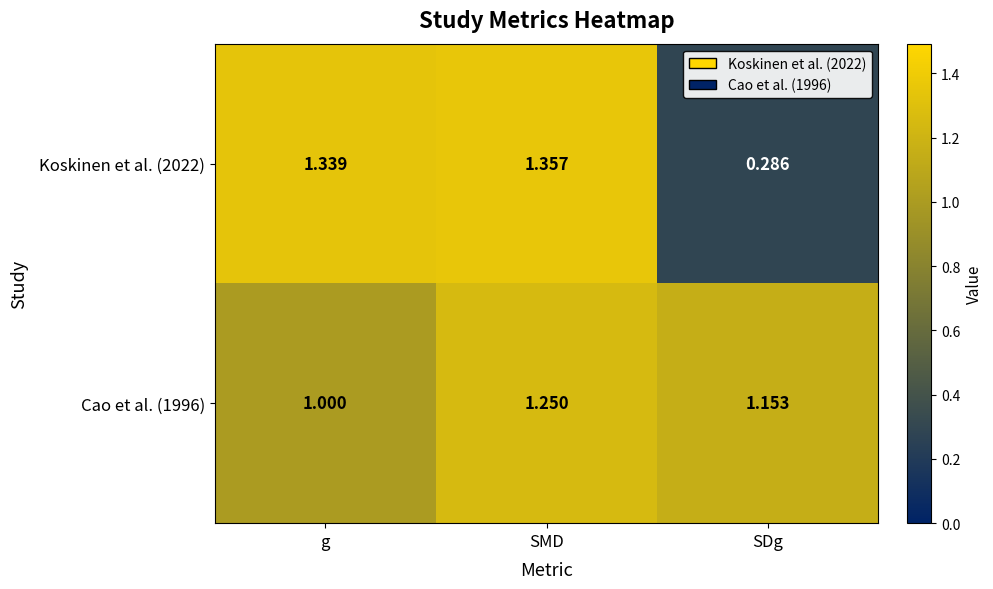

At which category does the chart reach its peak across all series?

SMD